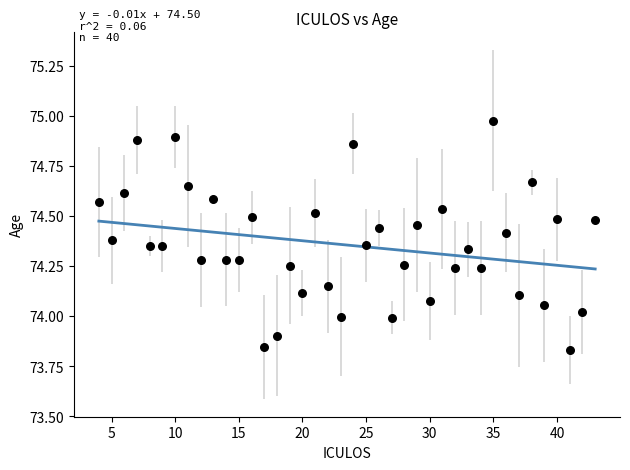

What is the range of X values (max minus min)?

39.0